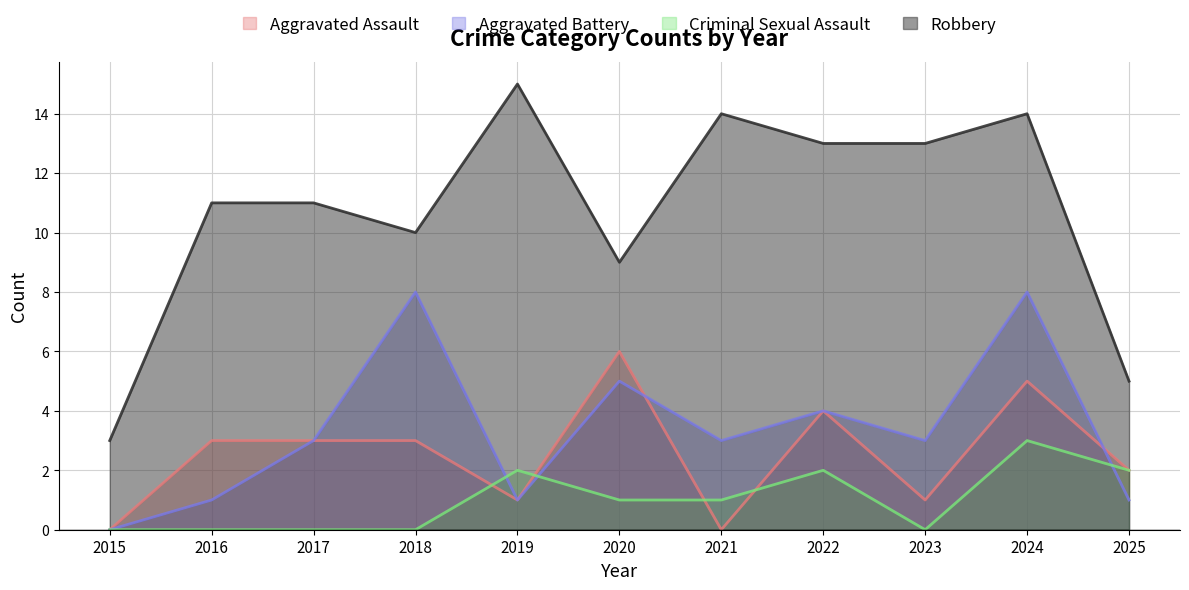

Read the Robbery value at 2018, to the nearest 10.

10